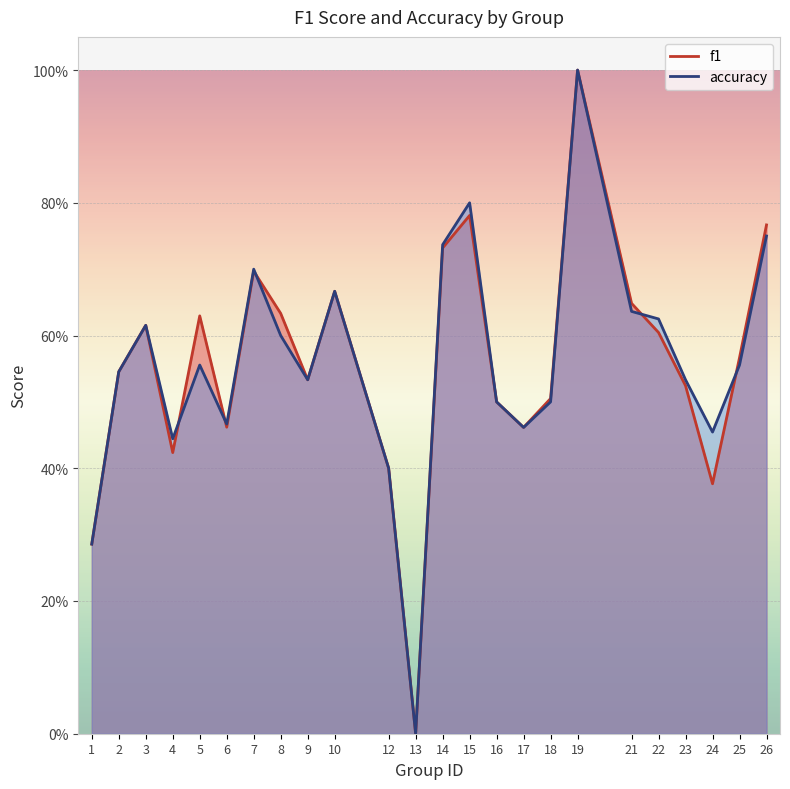

The value of f1 at 13 is 0.0. True or false?

True